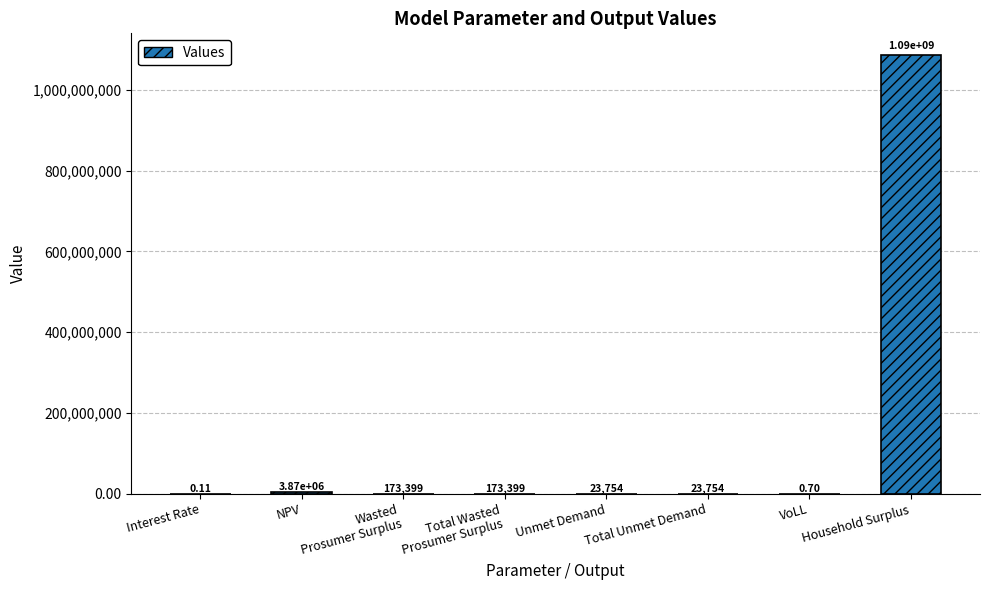

How many categories are shown in the chart?

8